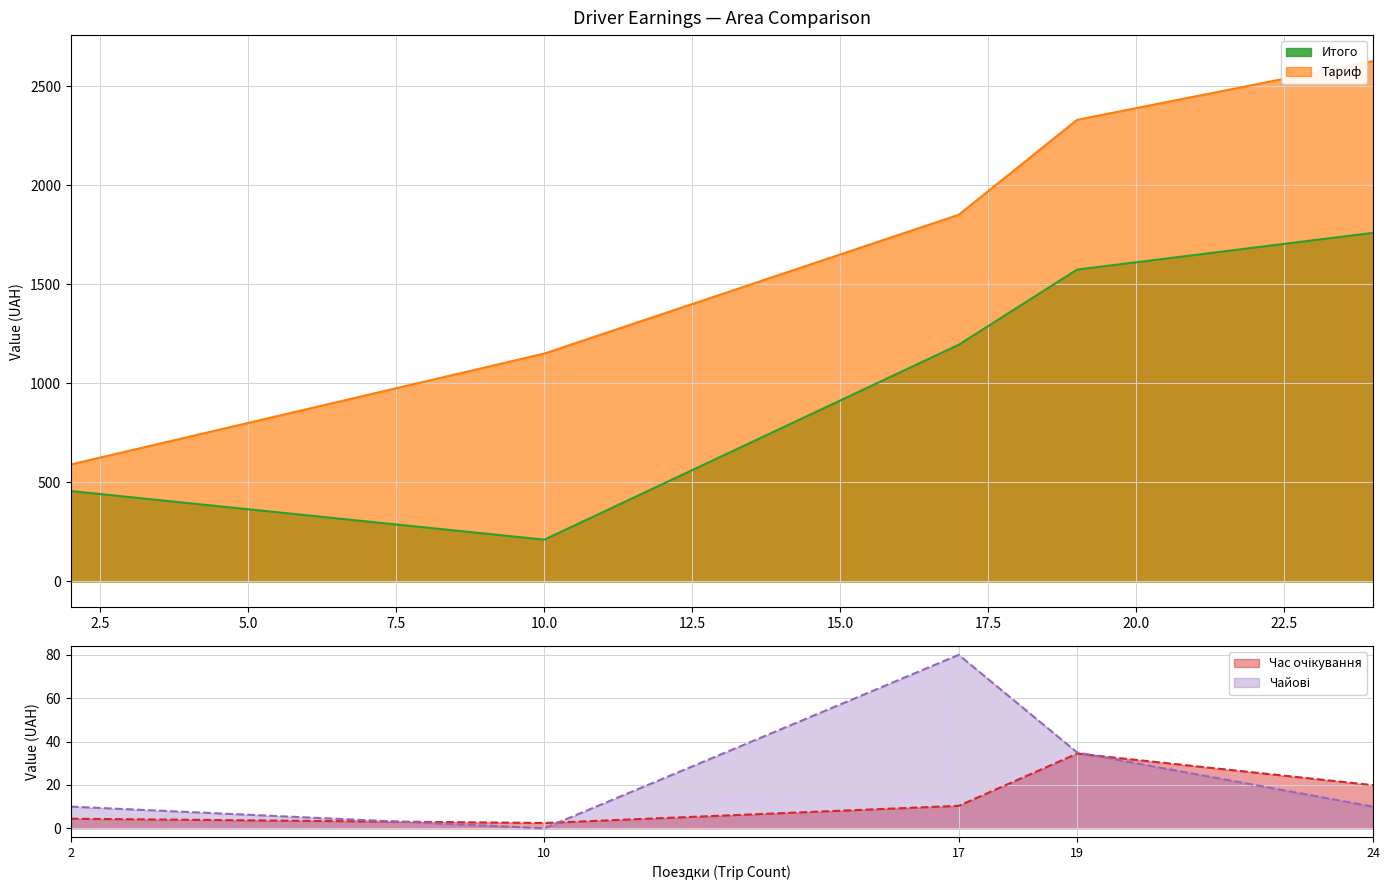

Count the number of data series in this chart.

4